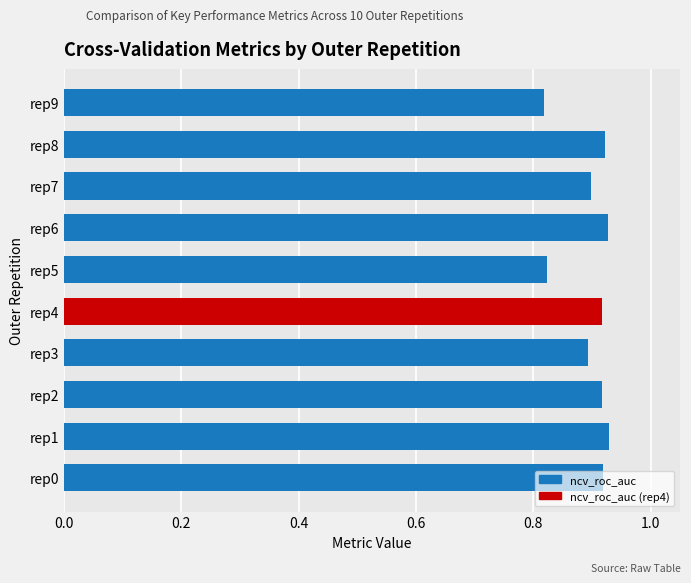

What is the change in value from rep5 to rep7?

+0.1